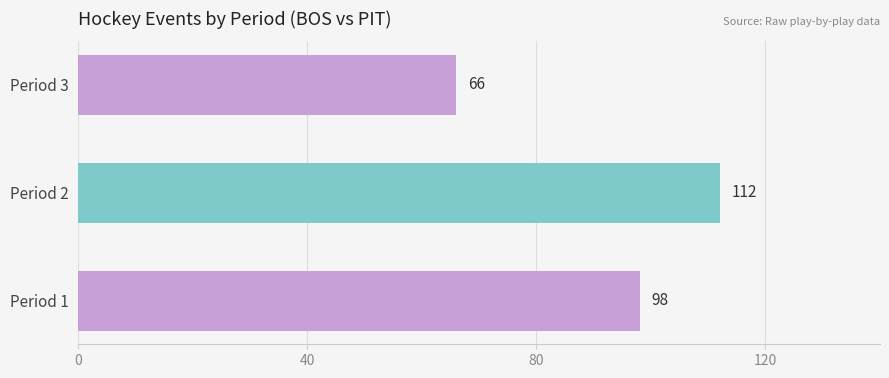

Does the chart contain stacked bars?

No